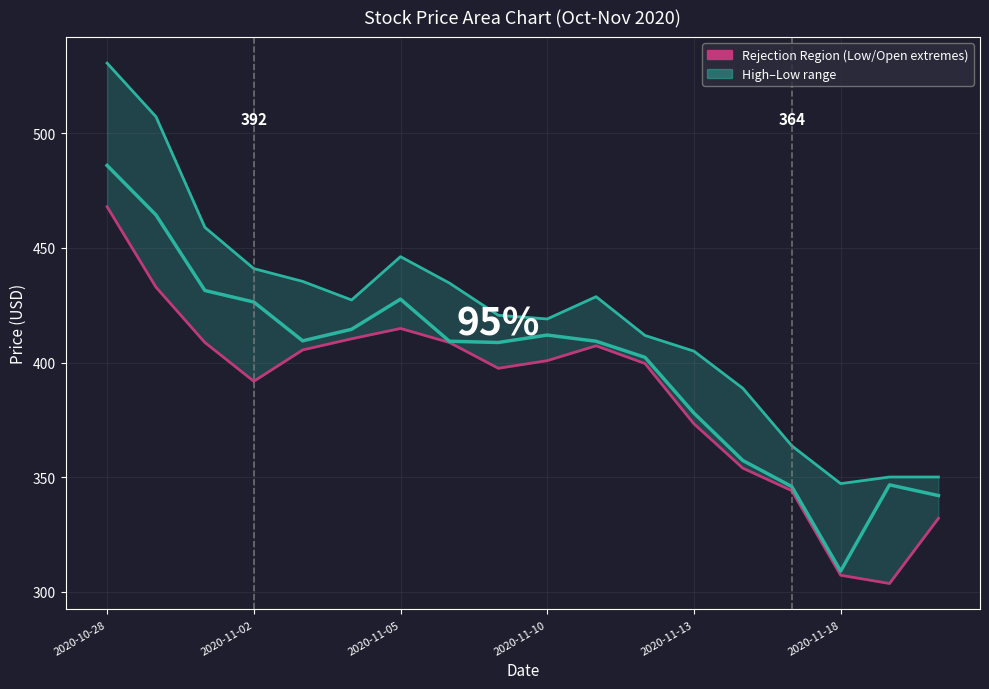

What is the maximum value for Low?

468.0